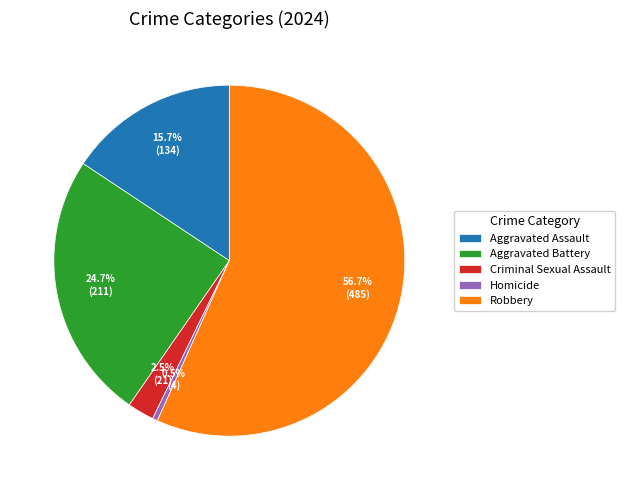

How many segments does this pie chart have?

5